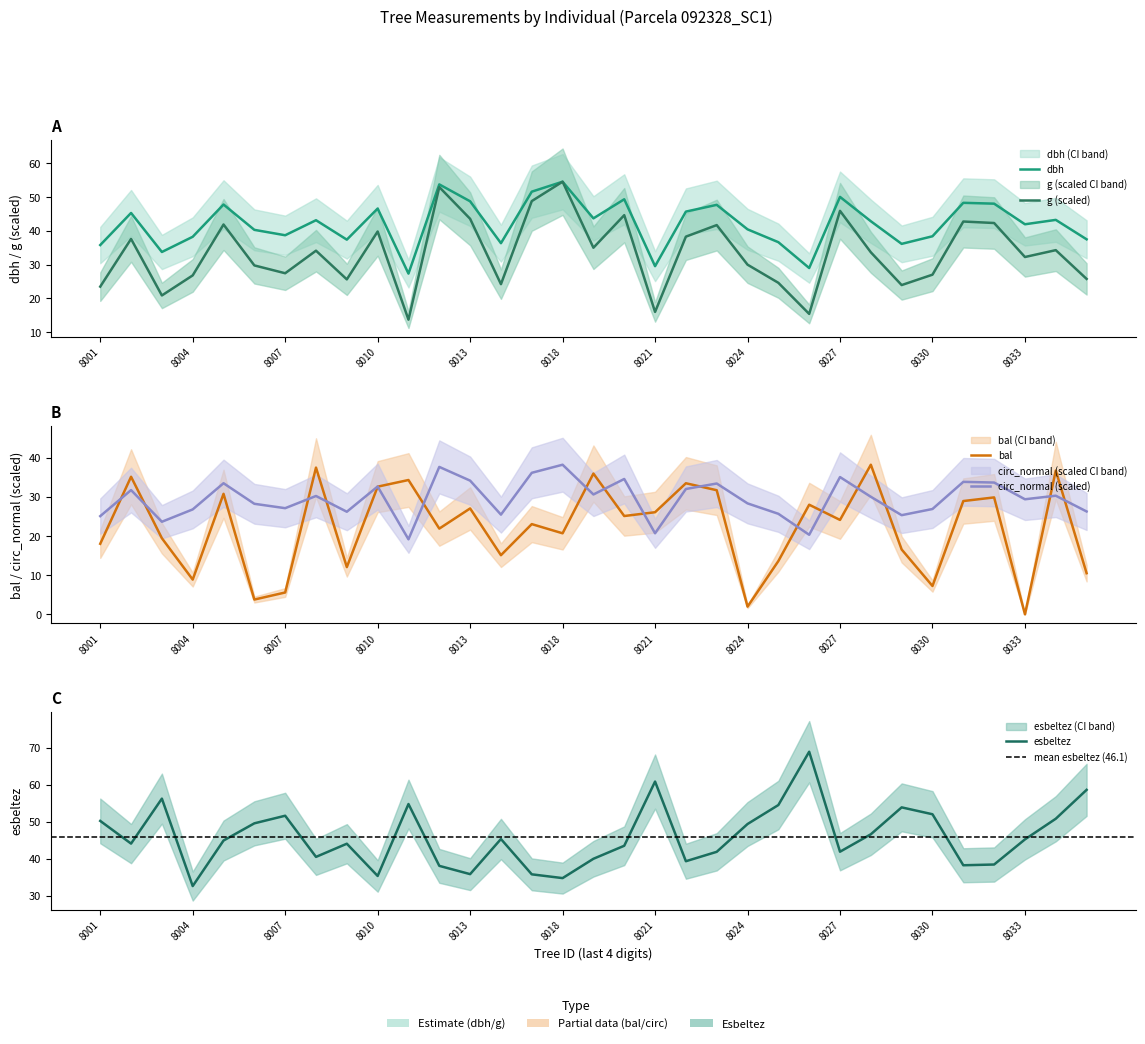

In circunferencia_normal, how many points are lower than both neighbors (excluding endpoints)?

10